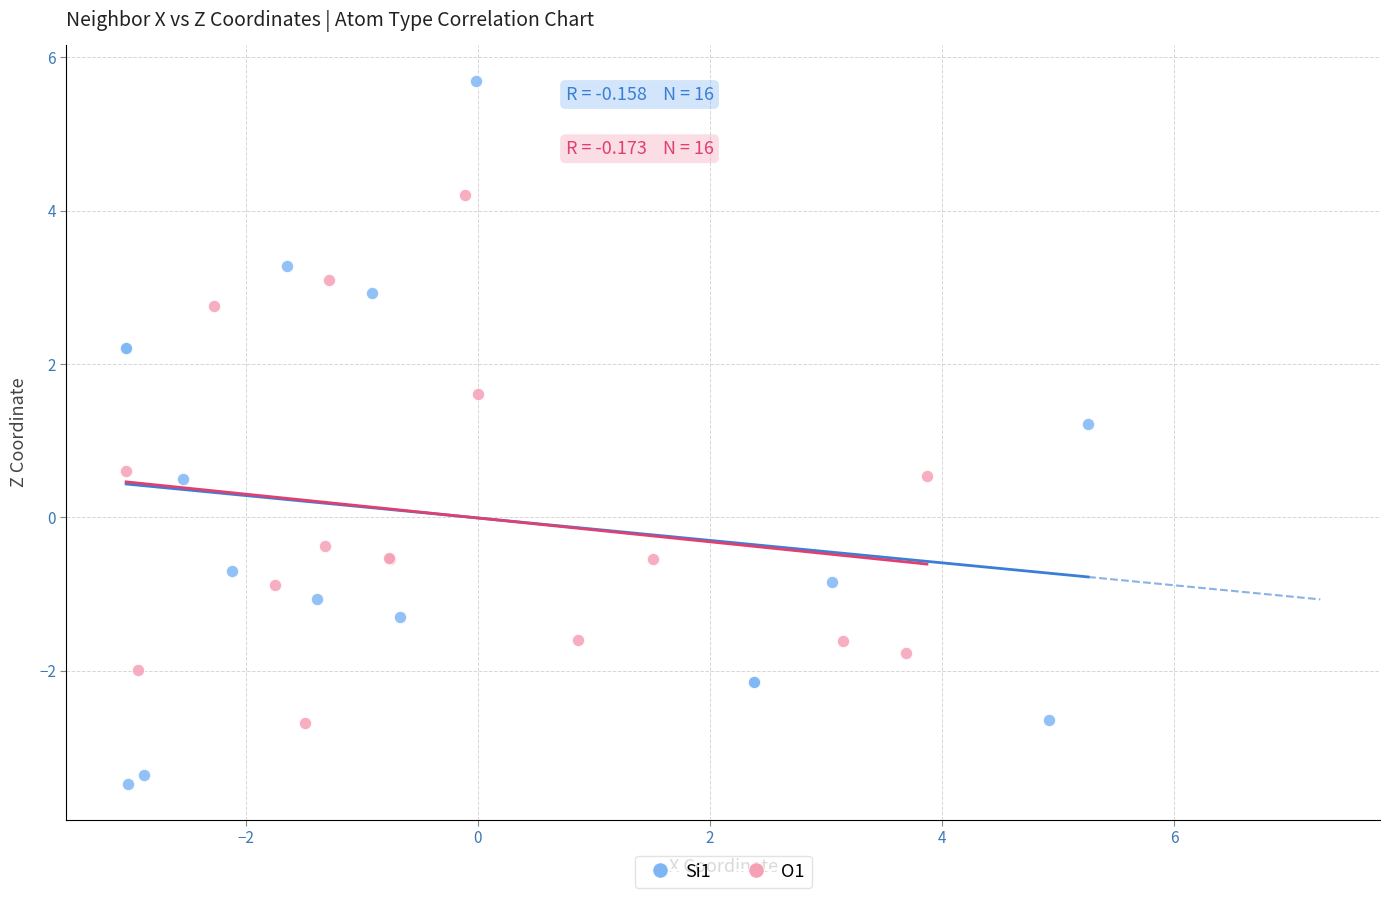

Which series contains the highest Y value?

Si1